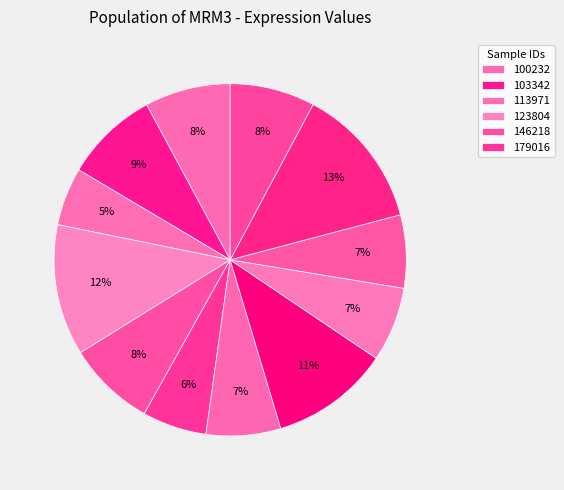

How many segments does this pie chart have?

12